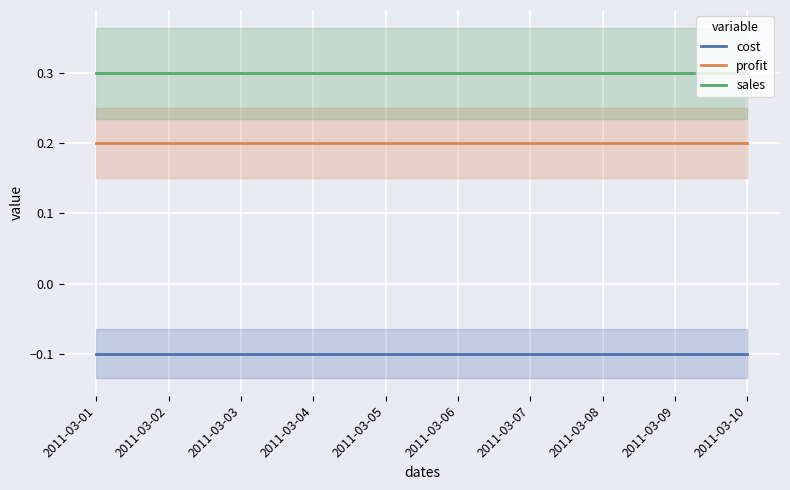

What is the value of the cost point at the 5th from the left?

-0.1